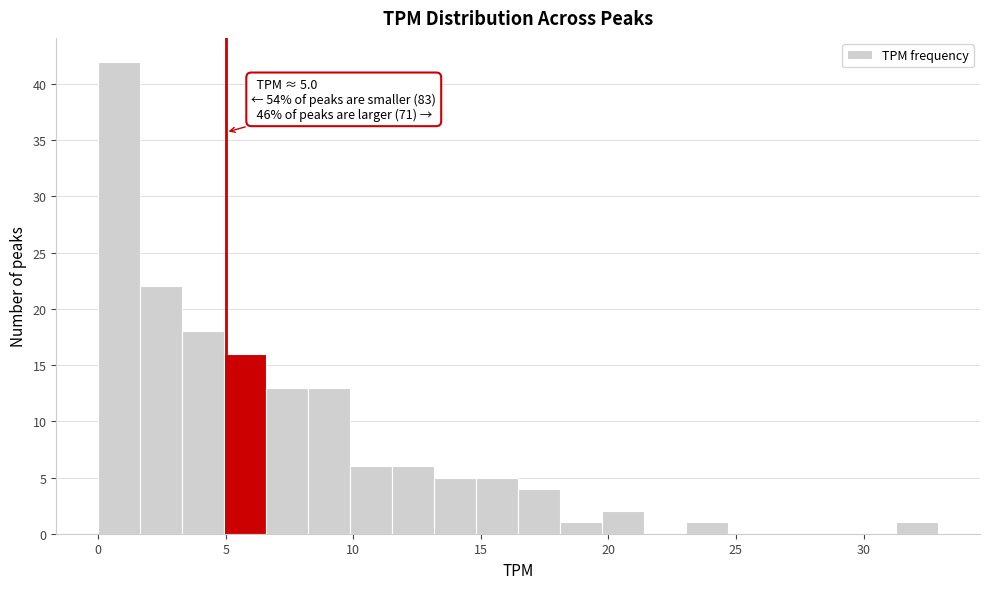

Around what value on the x-axis is the tallest bar? Give the approximate position of its centre, as read against the axis.

1.0